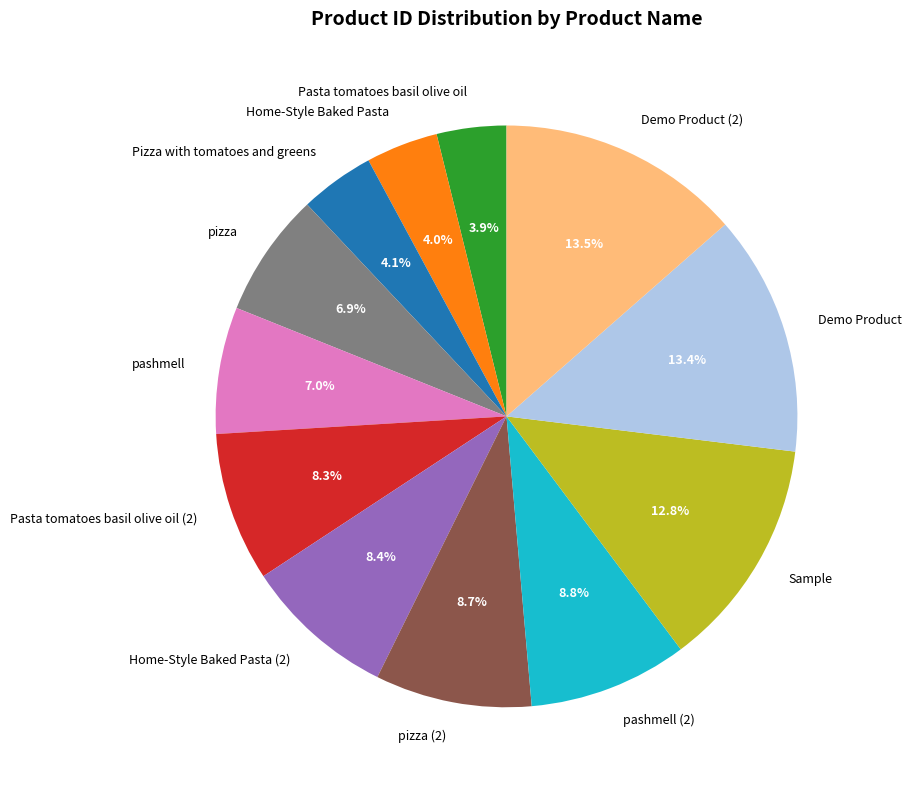

The Pasta tomatoes basil olive oil (2) slice represents 8% of the pie. True or false?

True